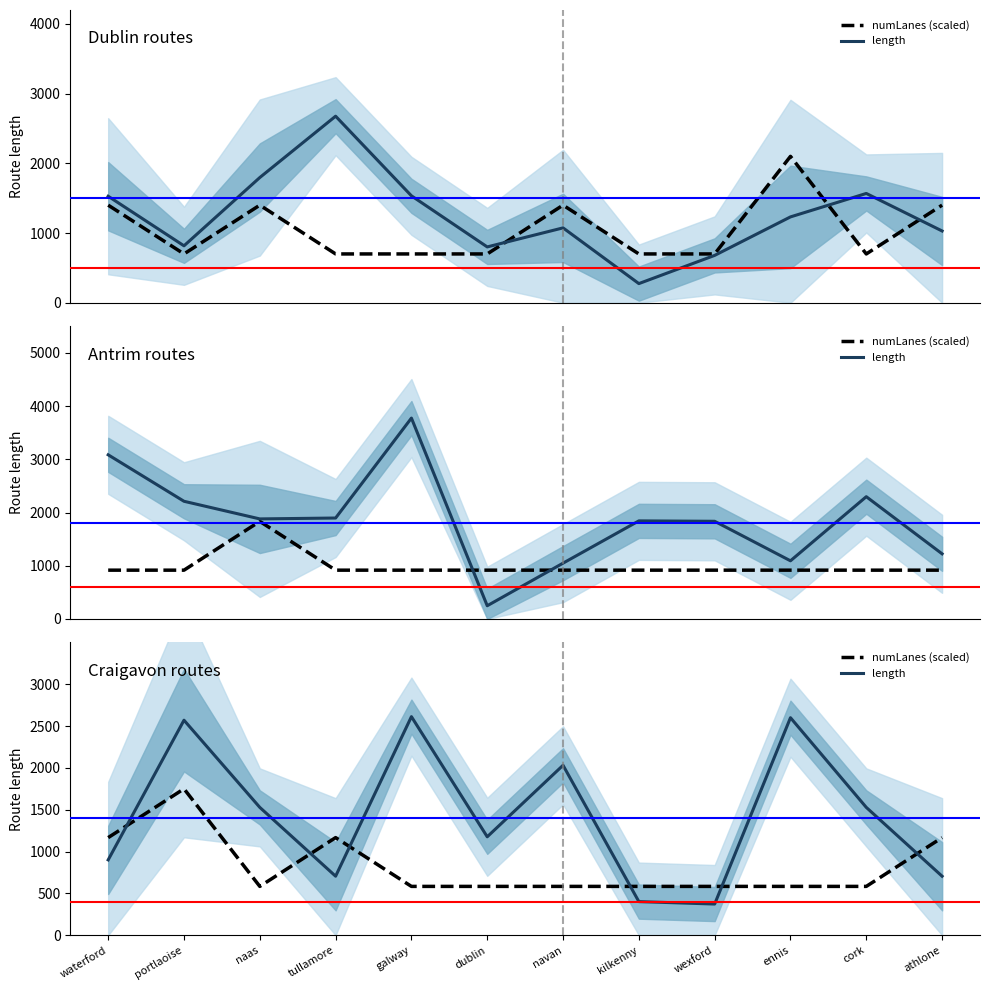

Is the value of length at cork greater than the value of numLanes (scaled) at wexford?

Yes